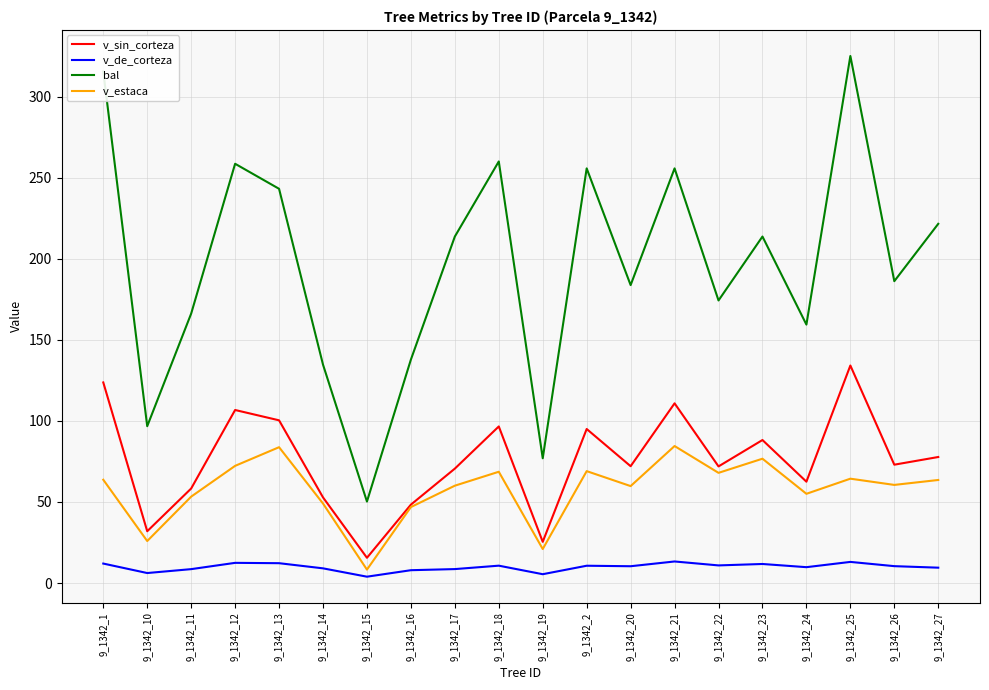

In v_estaca, how many points are lower than both neighbors (excluding endpoints)?

7